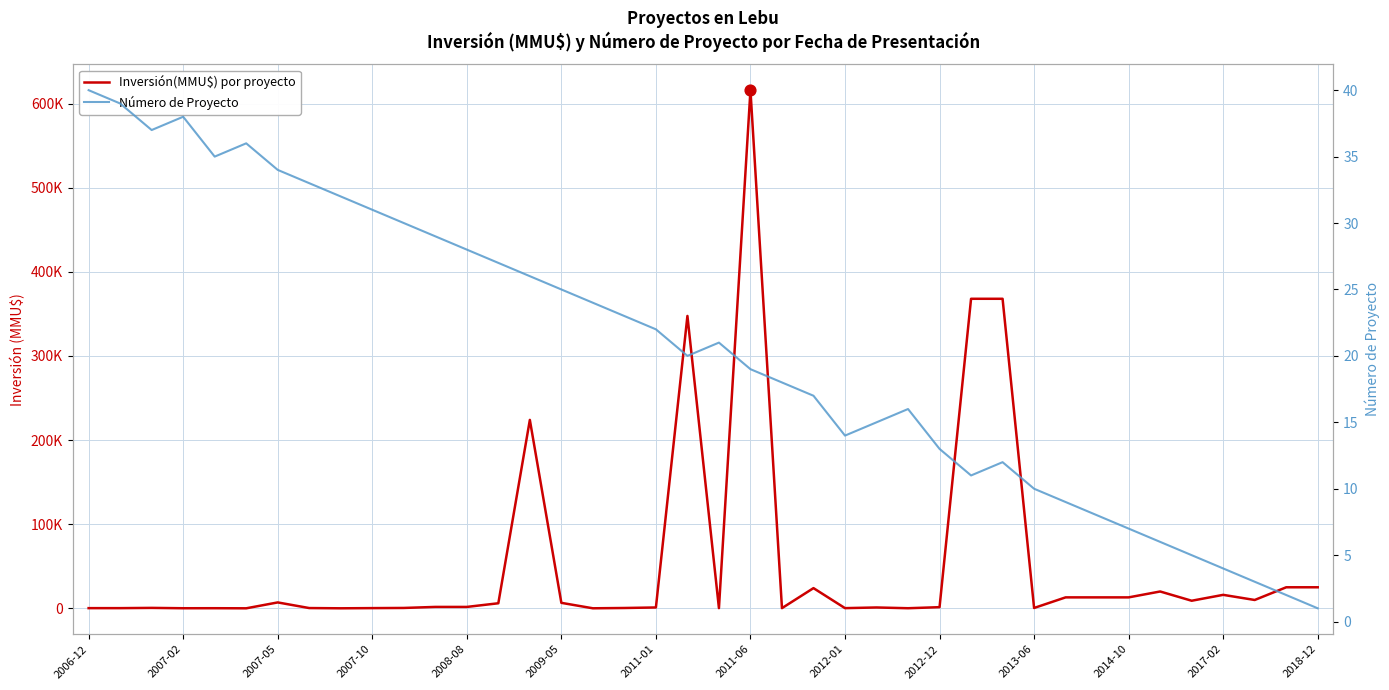

Which series contains the lowest Y value?

Inversión(MMU$) por proyecto